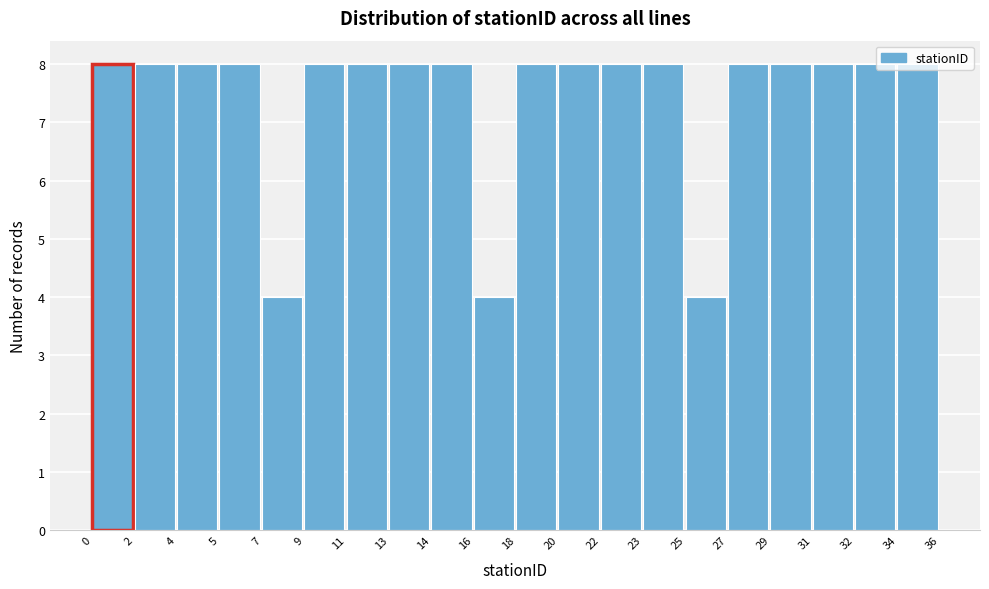

What is the value of the 2nd bar from the left?

8